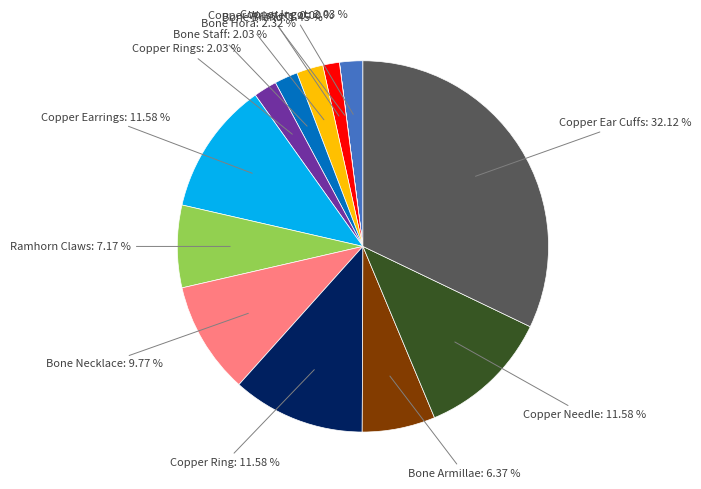

Is there a majority slice in this chart?

No